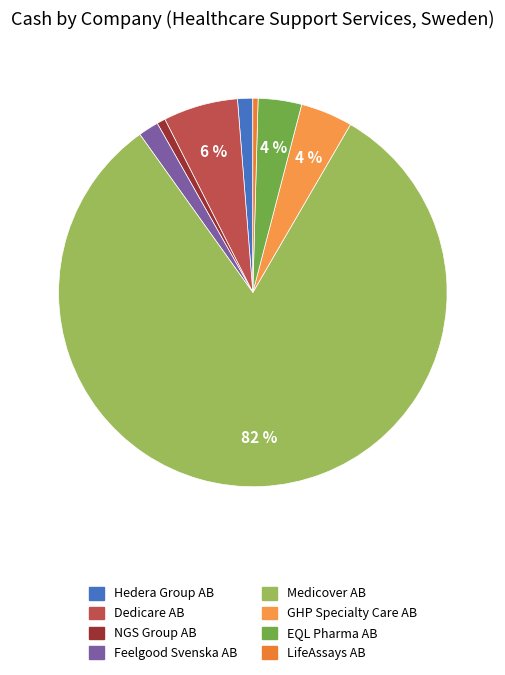

To the nearest percent, what is the difference between the largest and smallest slice percentages?

81%